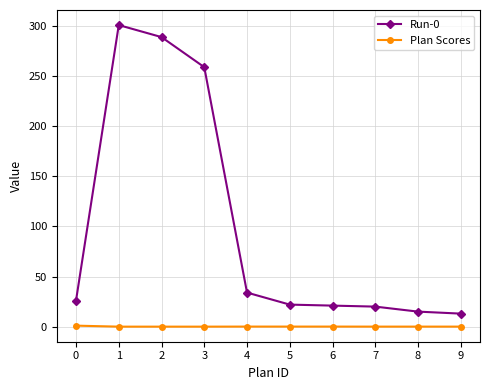

True or false: Plan Scores and Run-0 intersect in this chart.

False